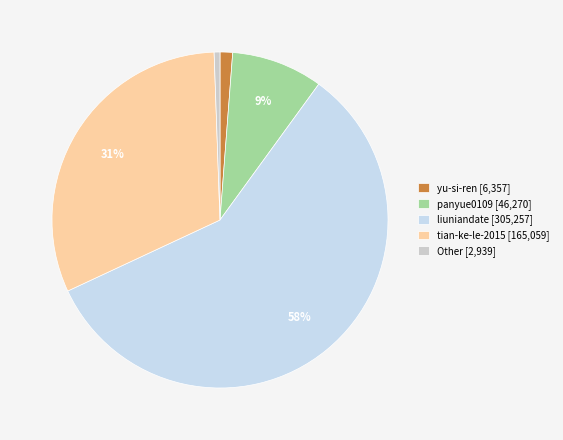

Count the number of slices in the pie.

5